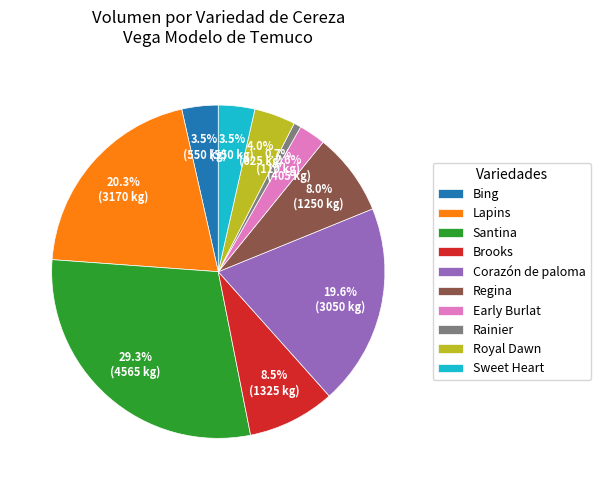

What portion of the pie excludes Regina?

92.0%